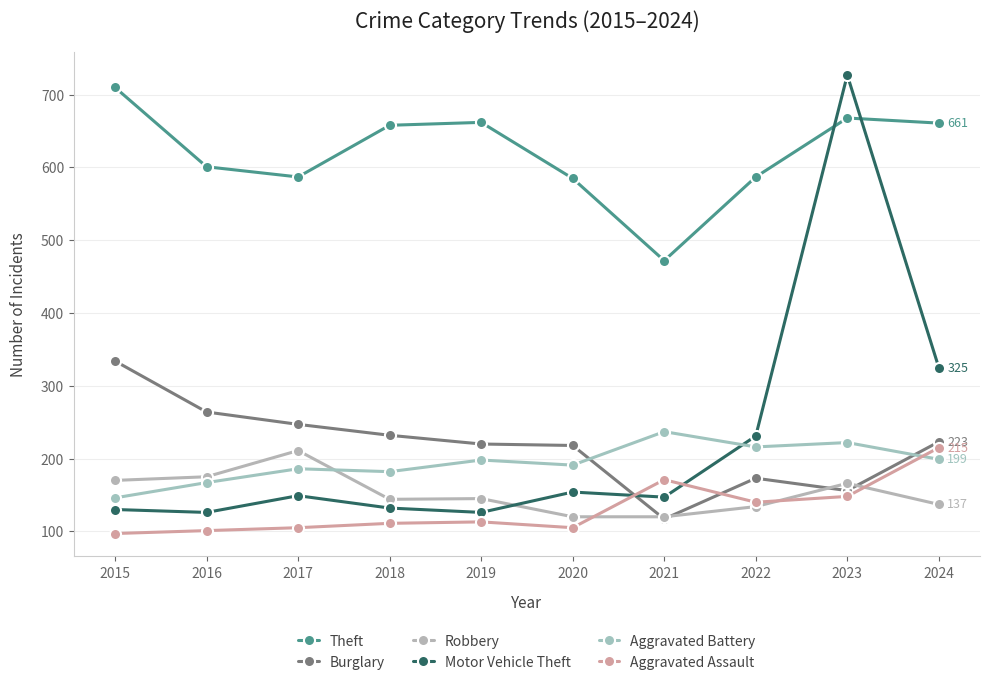

Count the number of categories in the chart.

10